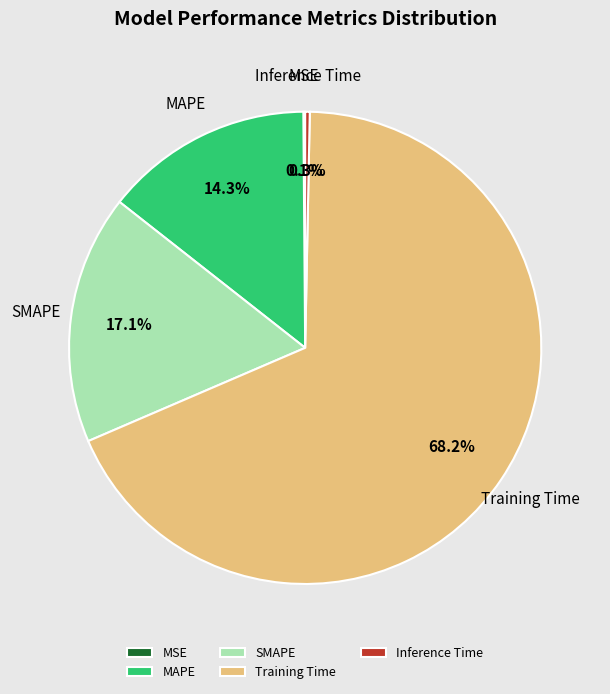

Which slice is the largest?

Training Time